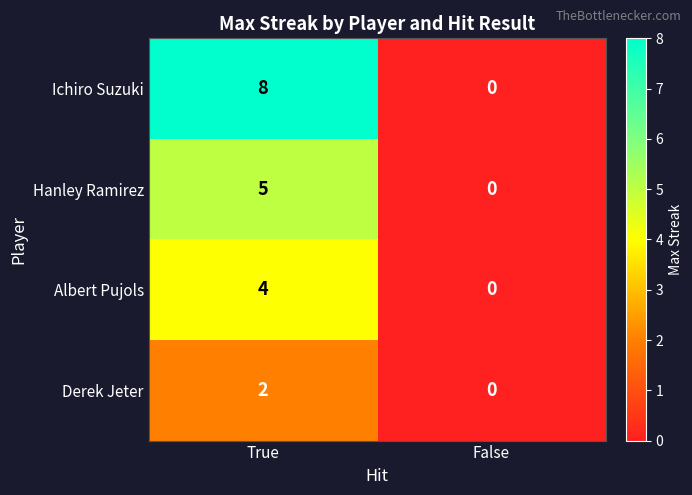

Which series has the widest spread of values?

Ichiro Suzuki